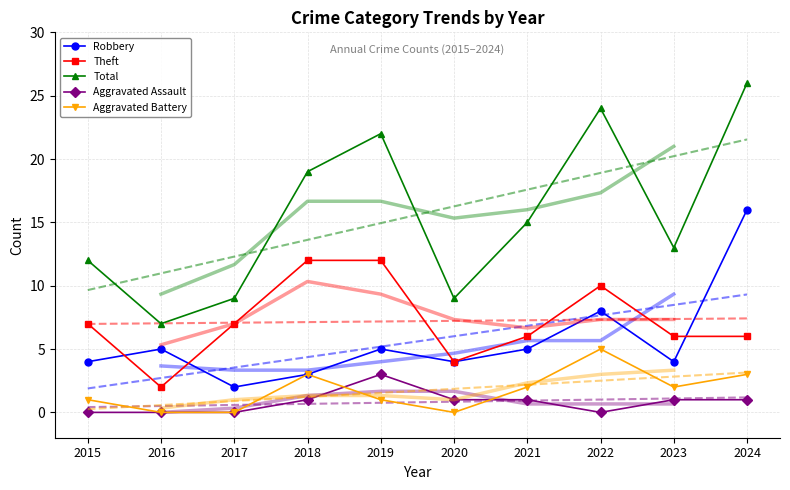

Which series has the widest spread of values?

Total